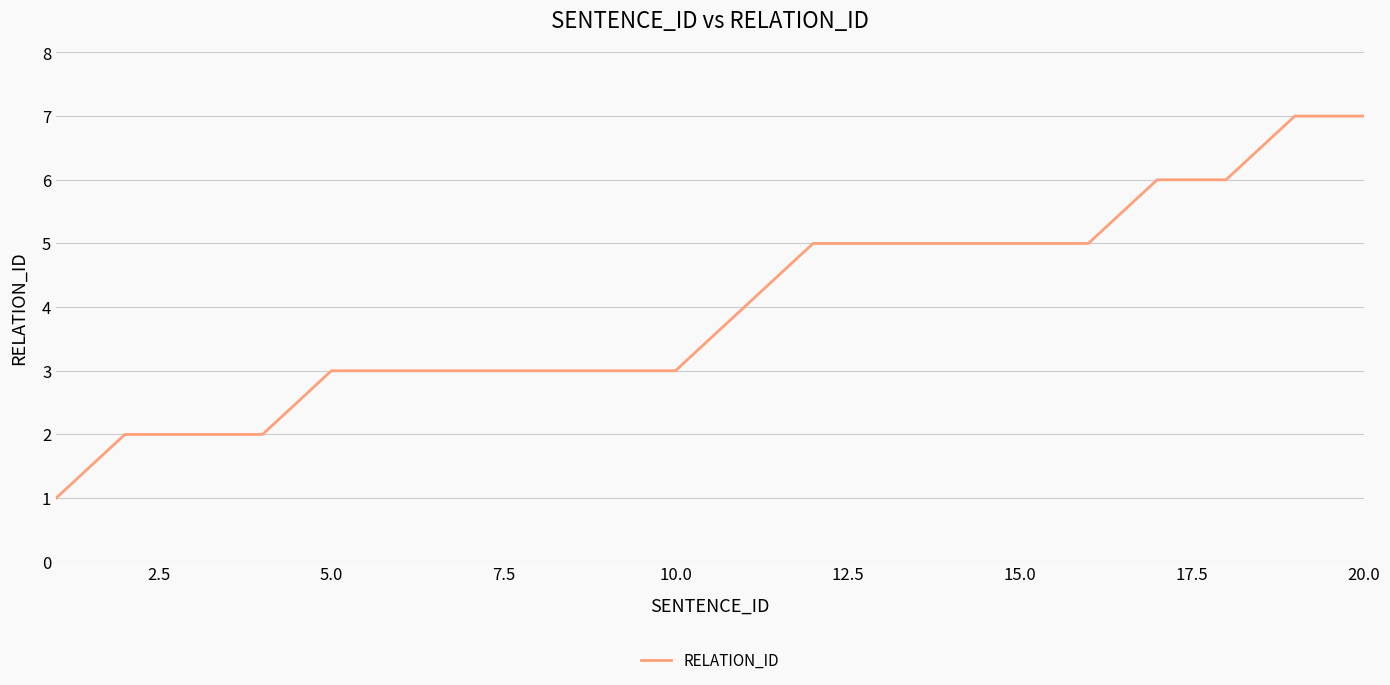

What is the greatest value displayed?

7